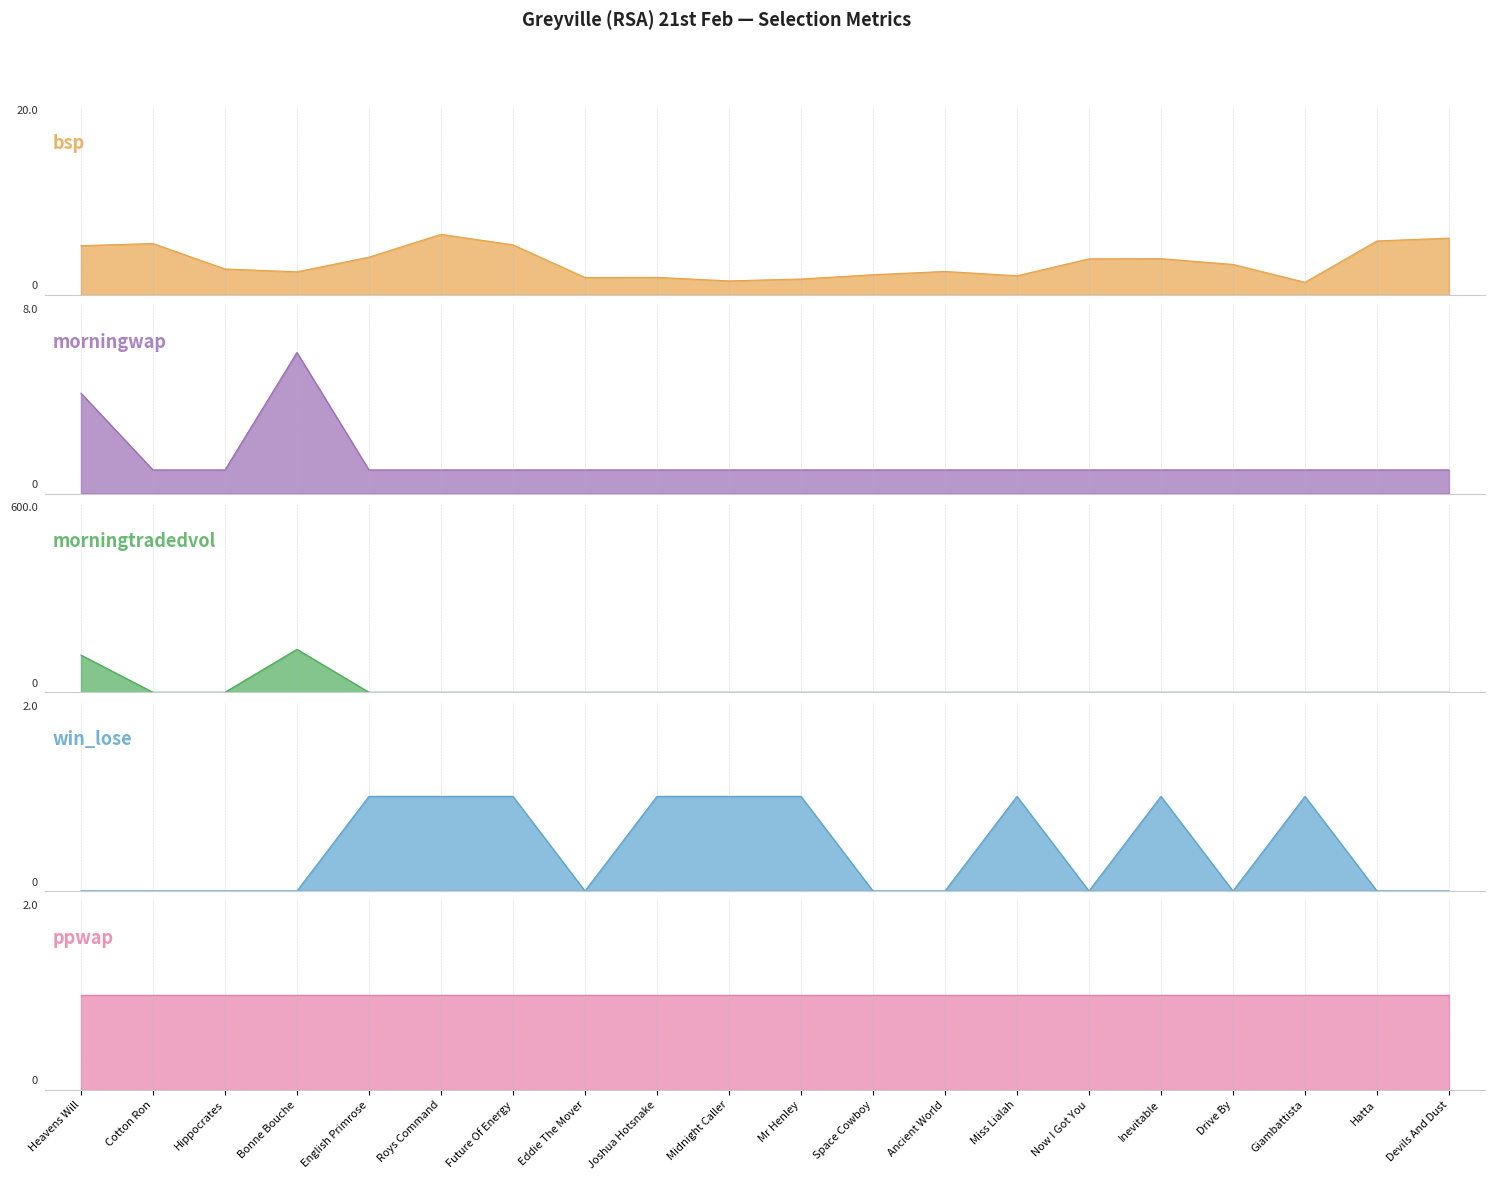

The win_lose series shows -0.5 at Space Cowboy. True or false?

False